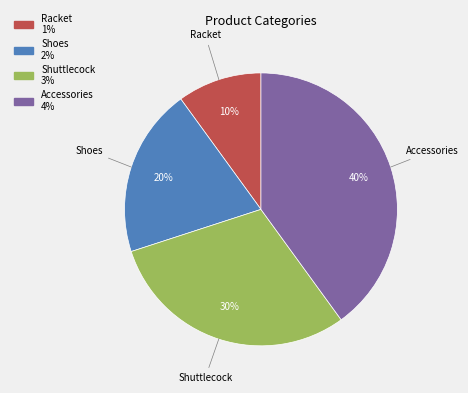

Rank the categories by value from lowest to highest.

Racket, Shoes, Shuttlecock, Accessories